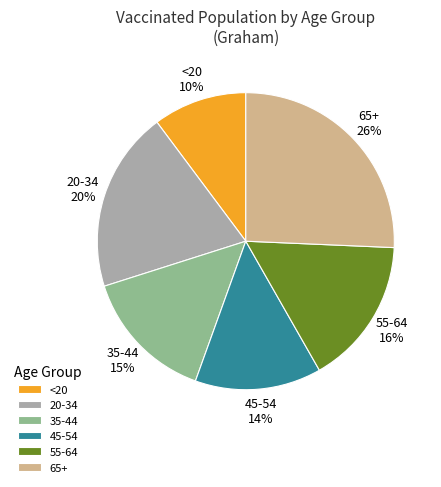

To the nearest percent, what is the difference between the 65+ and 55-64 slice percentages?

10%